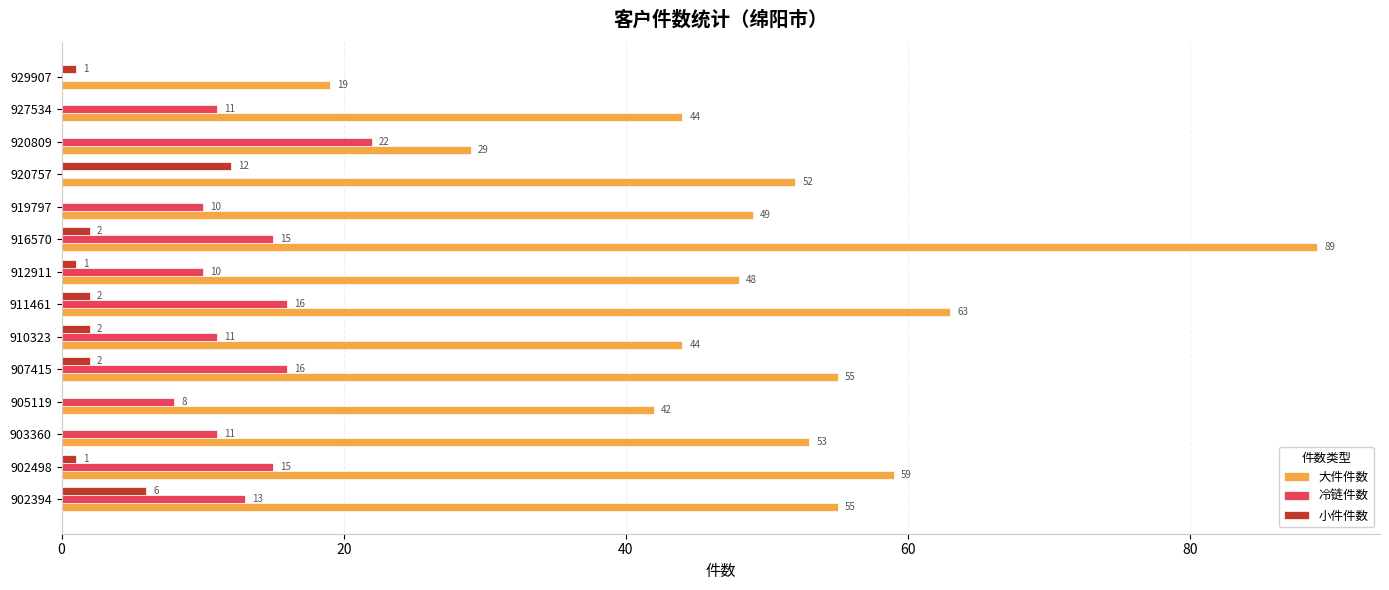

What is the sum of all 冷链件数 values?

158